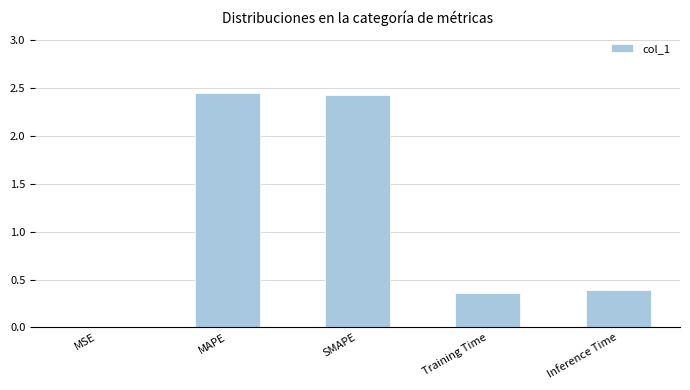

Between Inference Time and SMAPE, which is larger?

SMAPE